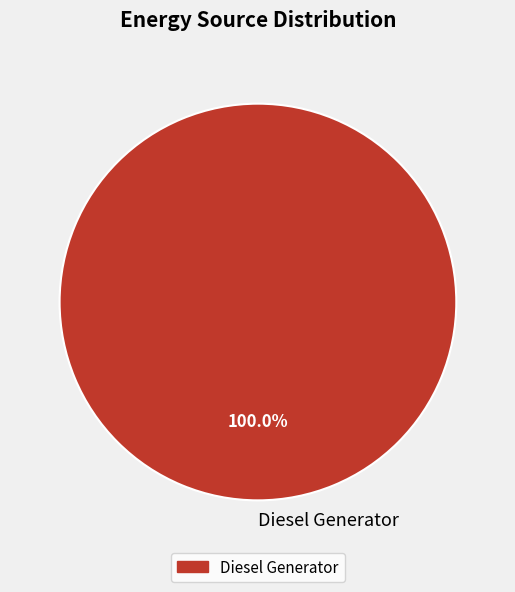

Rank the categories by value from lowest to highest.

Diesel Generator